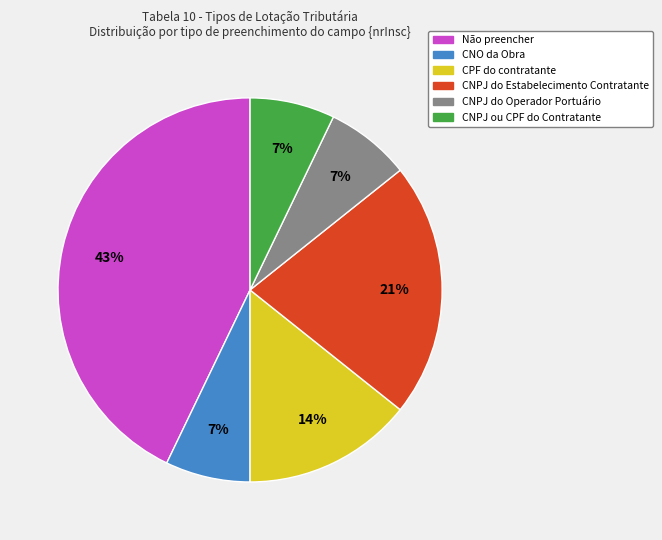

To the nearest percent, what is the average slice percentage?

17%